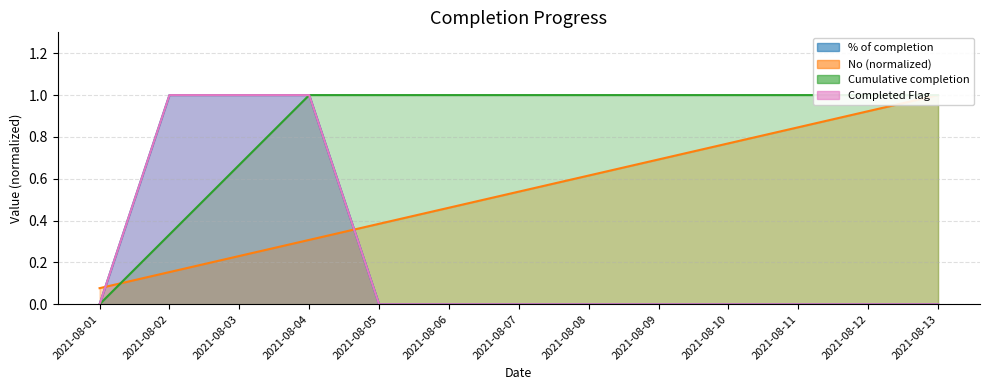

The value of Cumulative completion line at 2021-08-02 is 0.4. True or false?

False